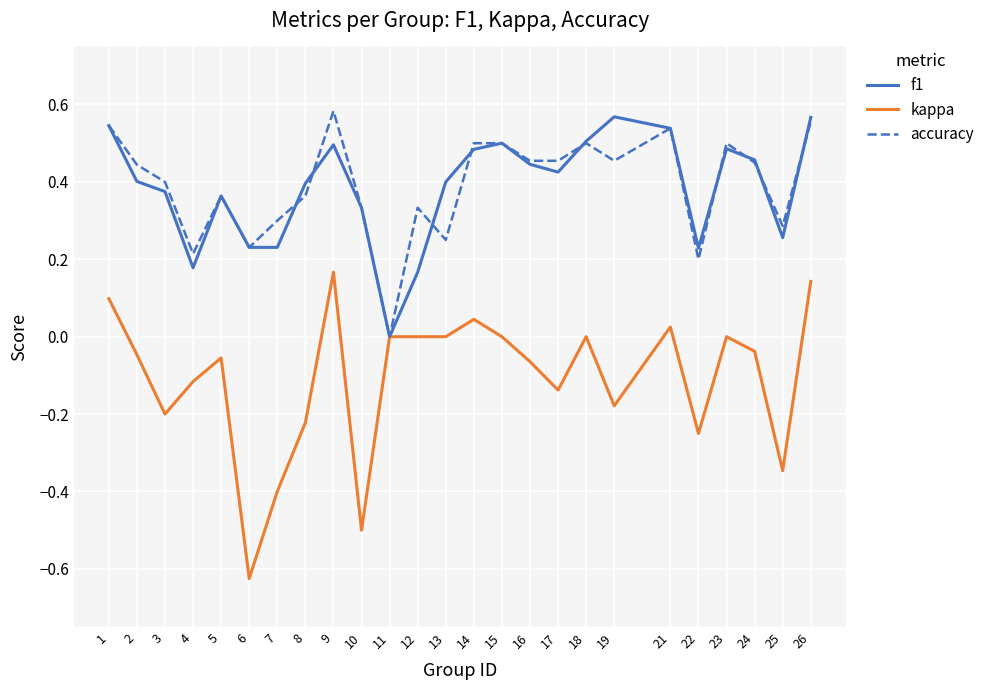

The f1 series shows 0.6 at 17. True or false?

False